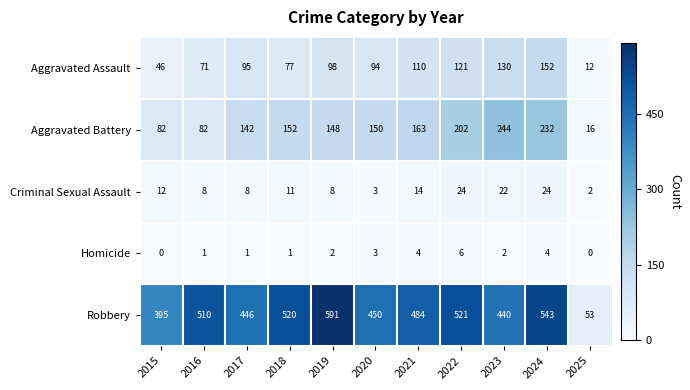

What is the sum of the Criminal Sexual Assault values at 2020 and 2021?

17